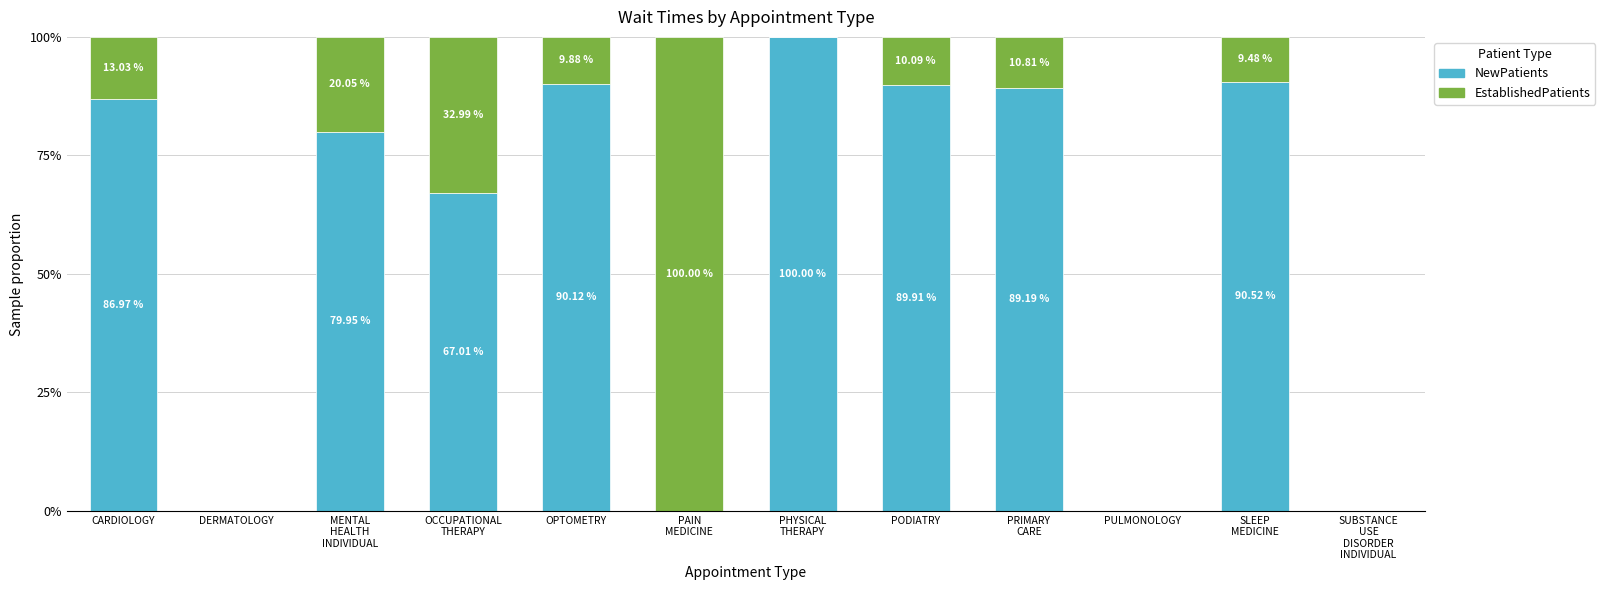

The NewPatients series shows -44.3 at PULMONOLOGY. True or false?

False